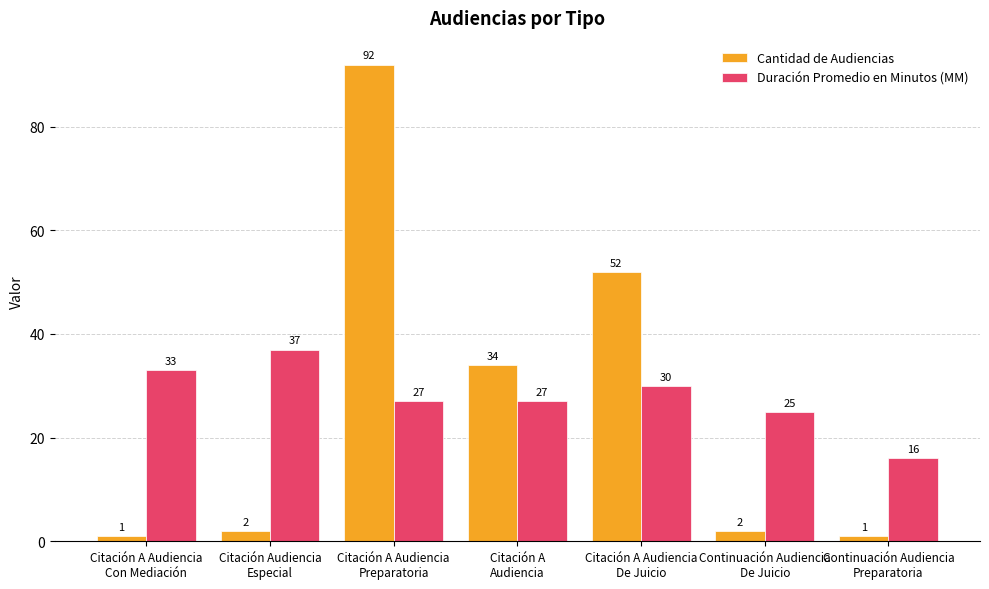

At Citación A Audiencia
Con Mediación, list the series in order from largest to smallest.

Duración Promedio en Minutos (MM), Cantidad de Audiencias